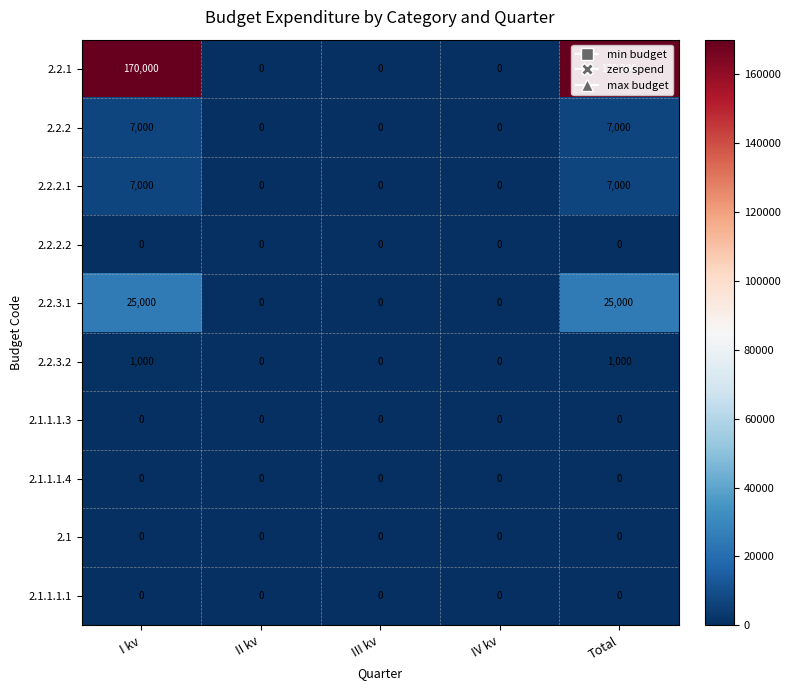

How many distinct data groups are displayed?

10